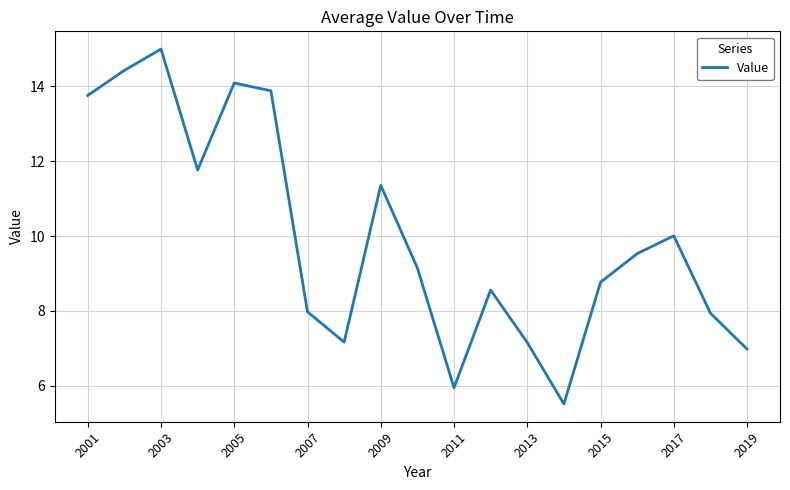

What is the difference between the maximum and minimum values?

9.5